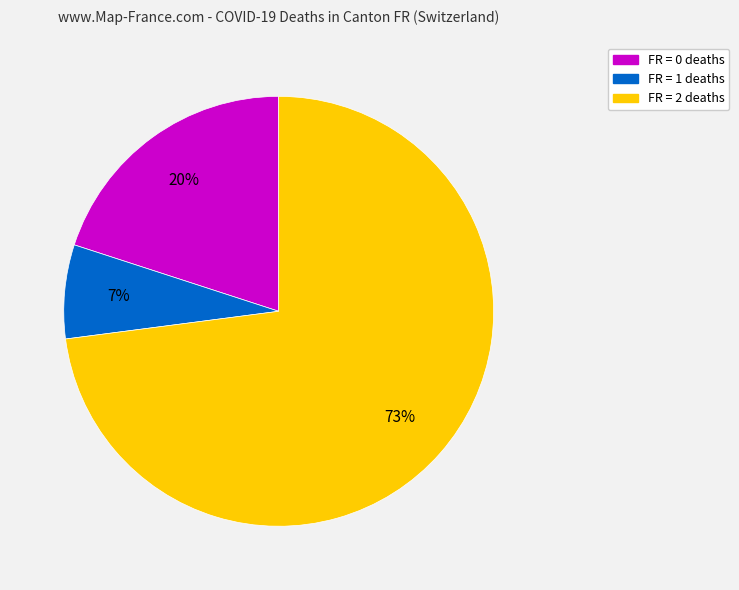

What is the largest slice in the pie chart?

FR = 2 deaths